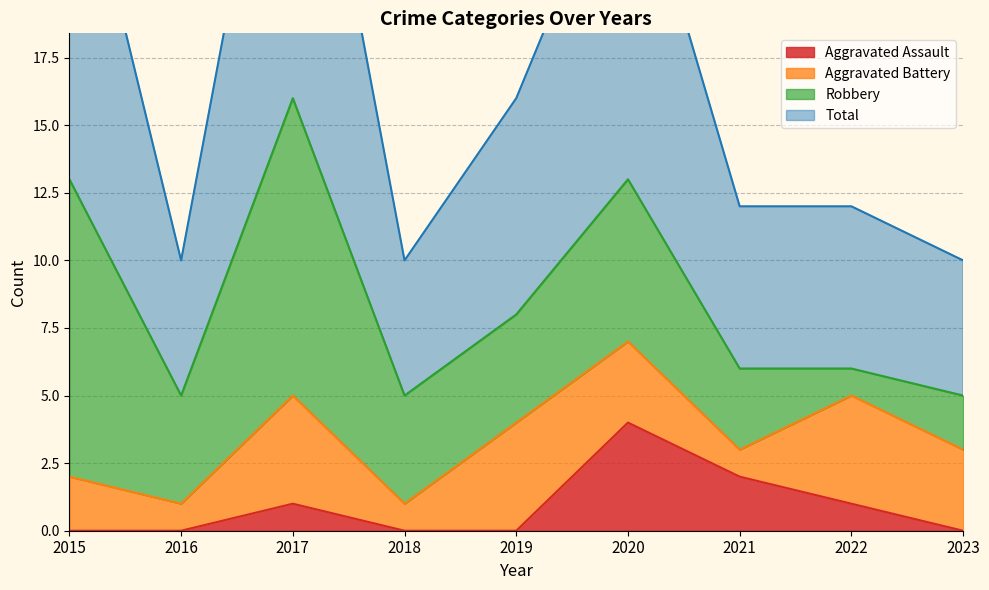

In Aggravated Assault, how many points are higher than both neighbors (excluding endpoints)?

2